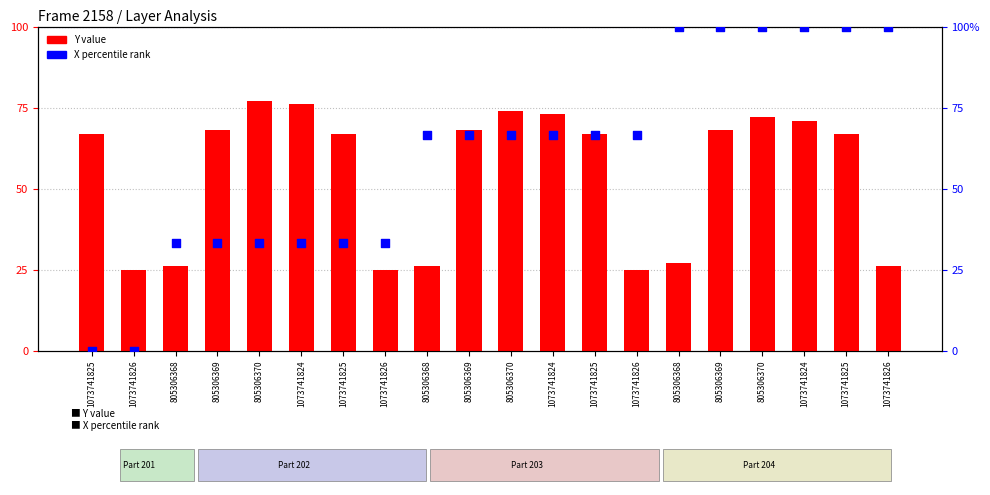

Which series has the largest total across all categories?

X percentile rank